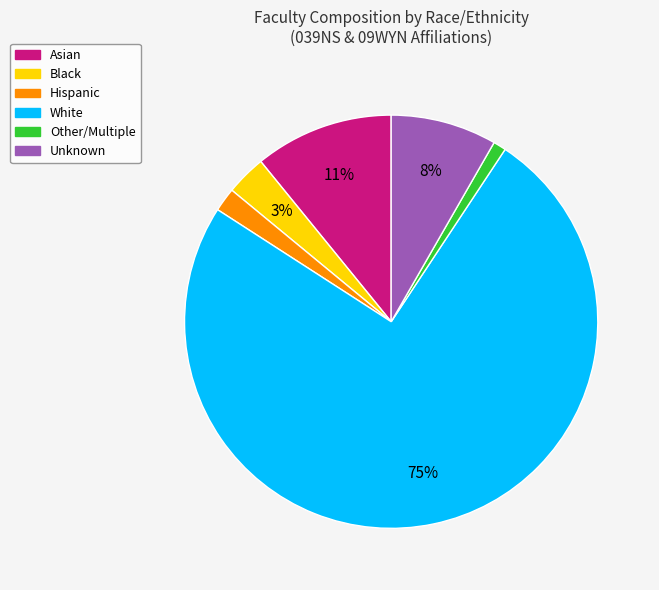

To the nearest percent, what is the difference between the largest and smallest slice percentages?

74%